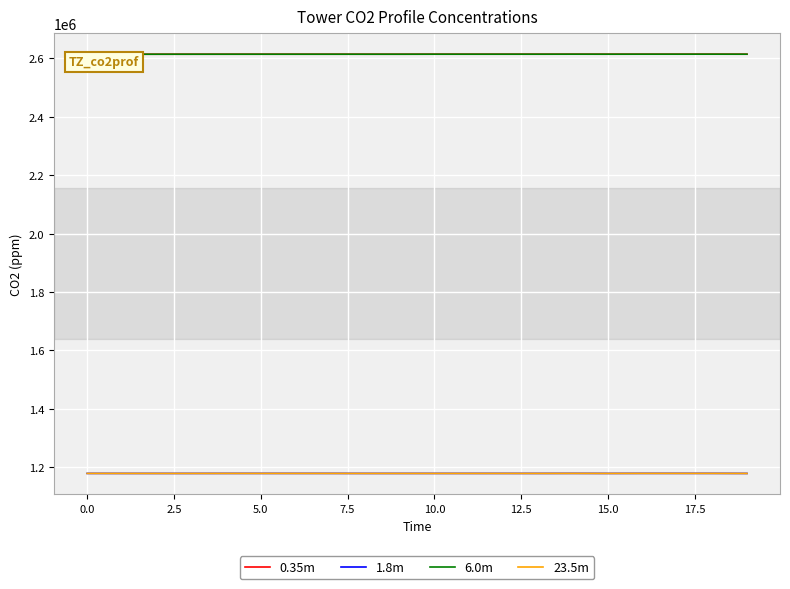

What is the smallest value displayed?

1178974.0